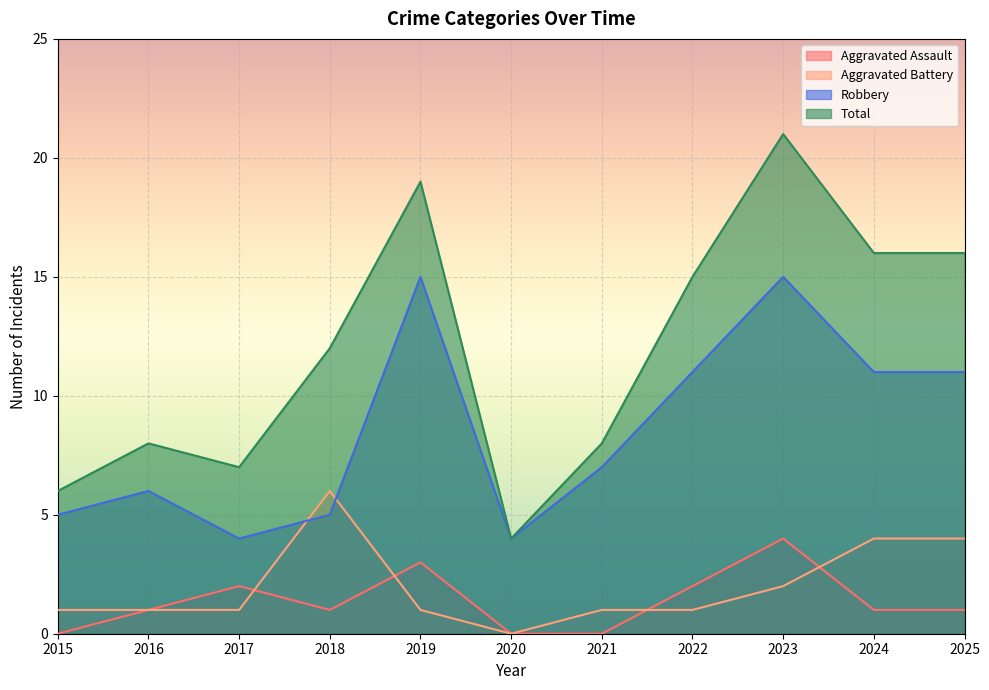

Reading right to left, what are all the values shown in this chart?

Aggravated Assault: 2025=1	2024=1	2023=4	2022=2	2021=0	2020=0	2019=3	2018=1	2017=2	2016=1	2015=0
Aggravated Battery: 2025=4	2024=4	2023=2	2022=1	2021=1	2020=0	2019=1	2018=6	2017=1	2016=1	2015=1
Robbery: 2025=11	2024=11	2023=15	2022=11	2021=7	2020=4	2019=15	2018=5	2017=4	2016=6	2015=5
Total: 2025=16	2024=16	2023=21	2022=15	2021=8	2020=4	2019=19	2018=12	2017=7	2016=8	2015=6